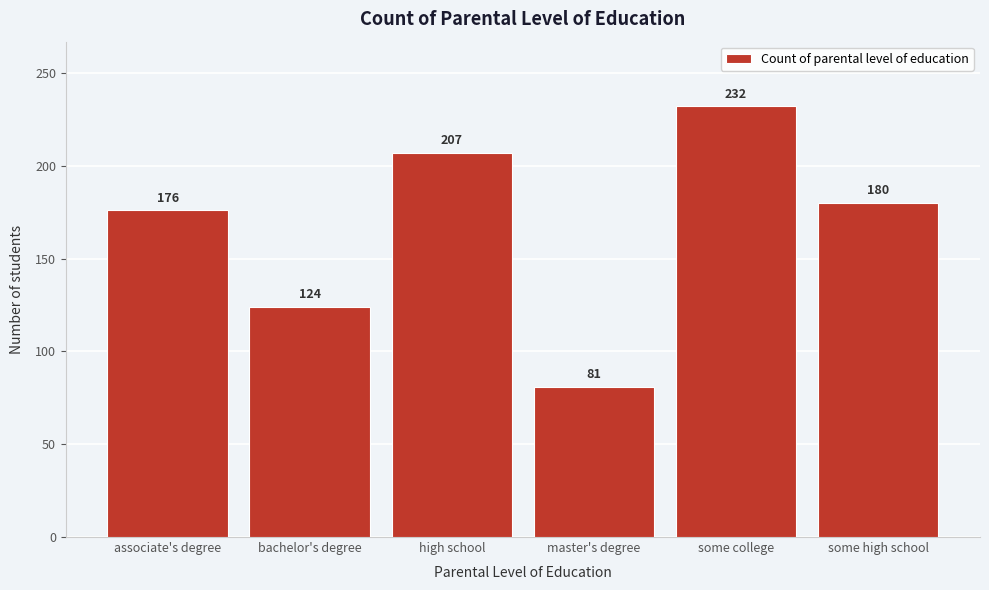

Reading left to right, extract all data points from this chart.

176	124	207	81	232	180